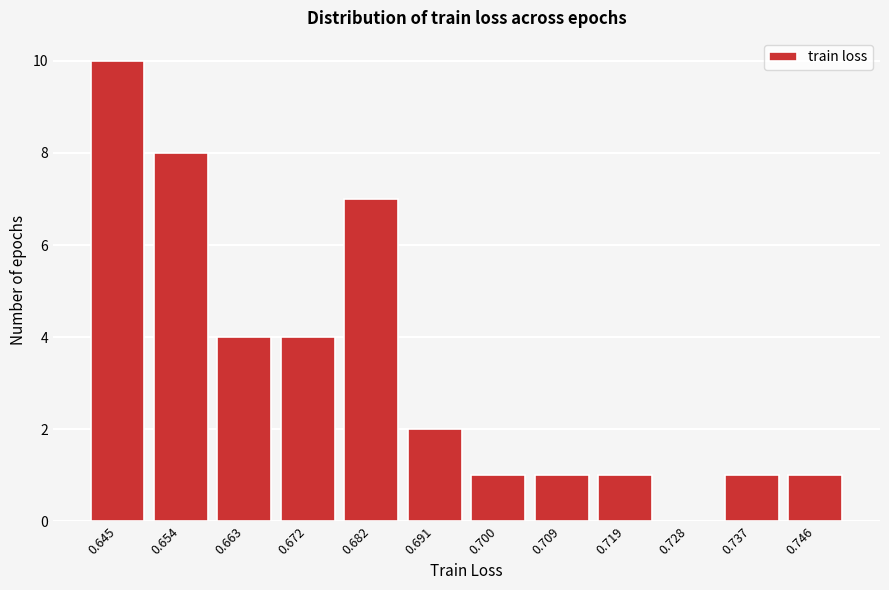

Reading right to left, what are all the values shown in this chart?

0.746=1	0.737=1	0.728=0	0.719=1	0.709=1	0.700=1	0.691=2	0.682=7	0.672=4	0.663=4	0.654=8	0.645=10